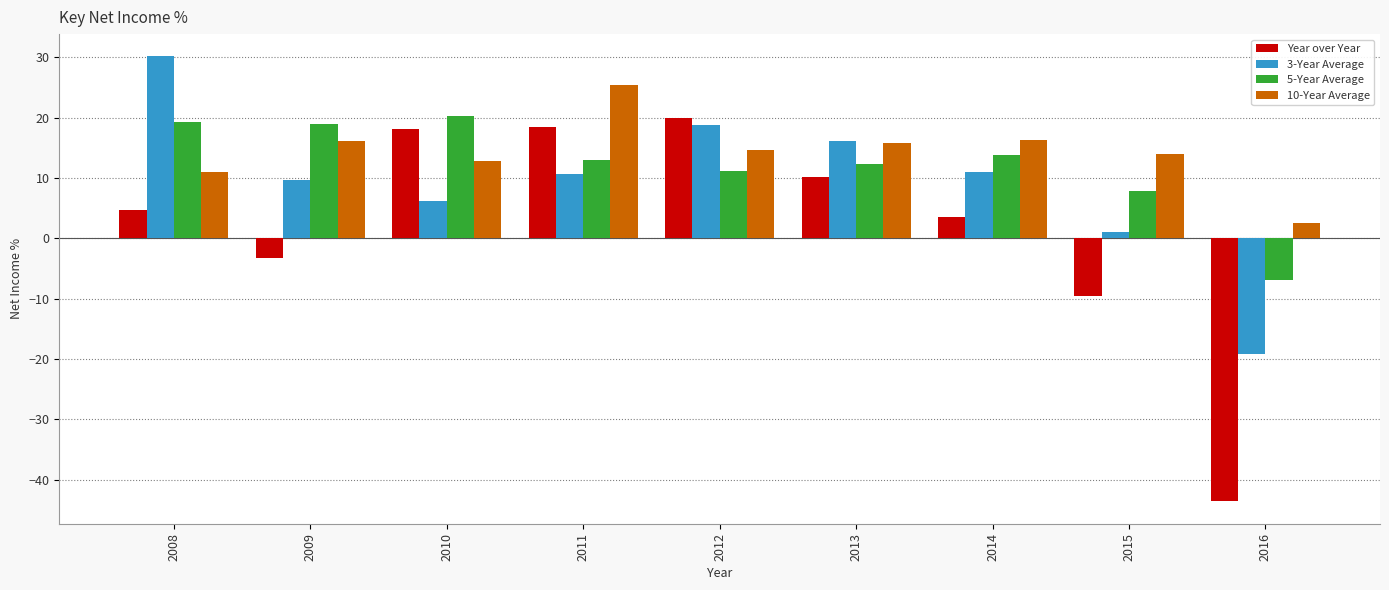

What is the spread (max minus min) of values at 2014?

12.9